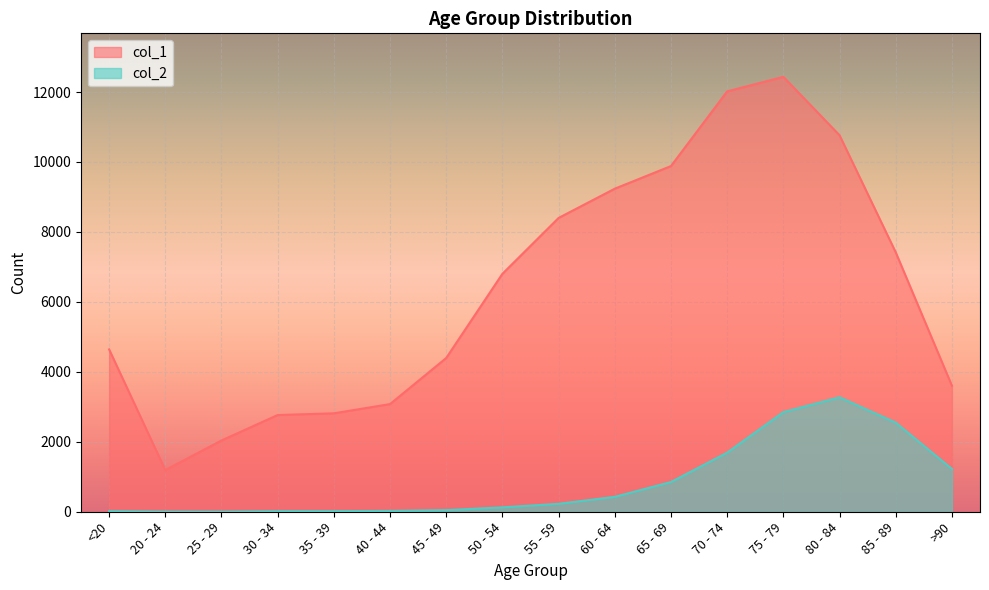

Where is the first local maximum for col_1?

75 - 79